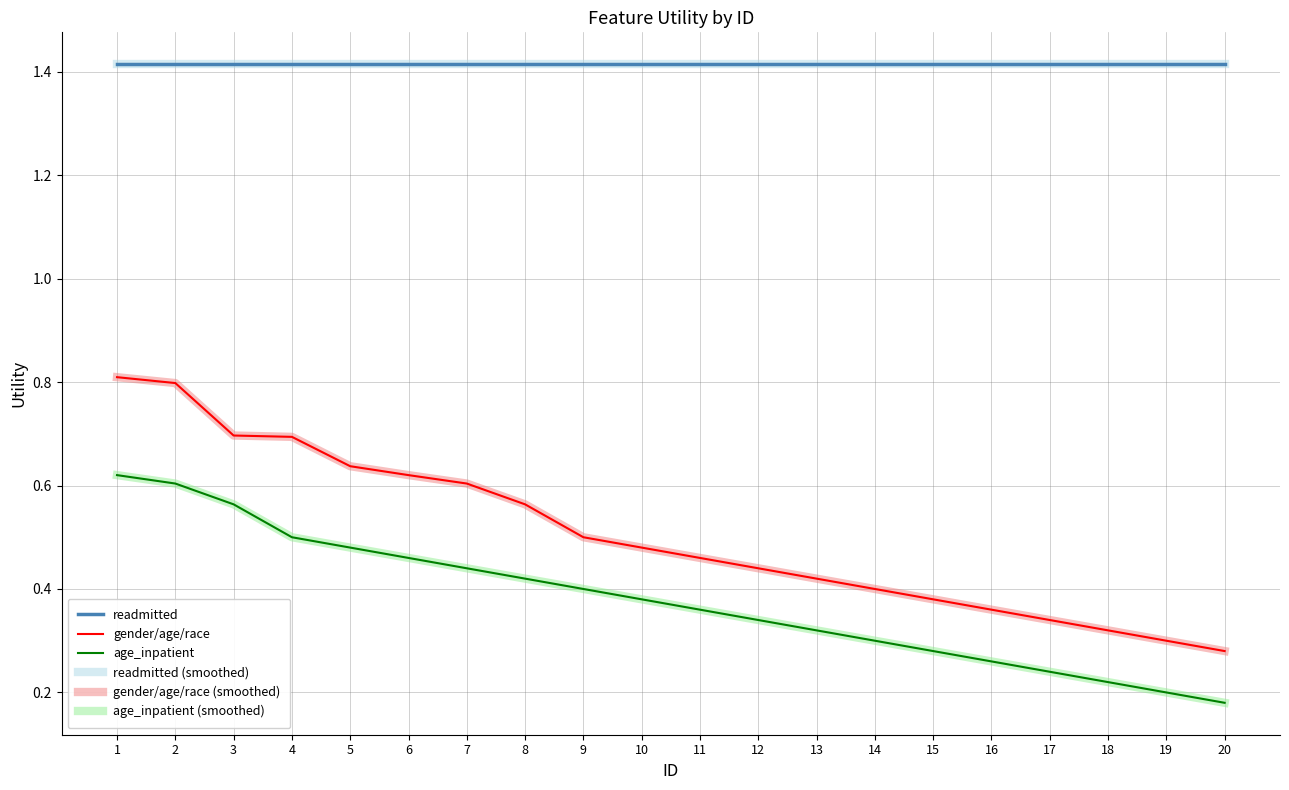

What is the difference between the highest and lowest values at 10?

1.0